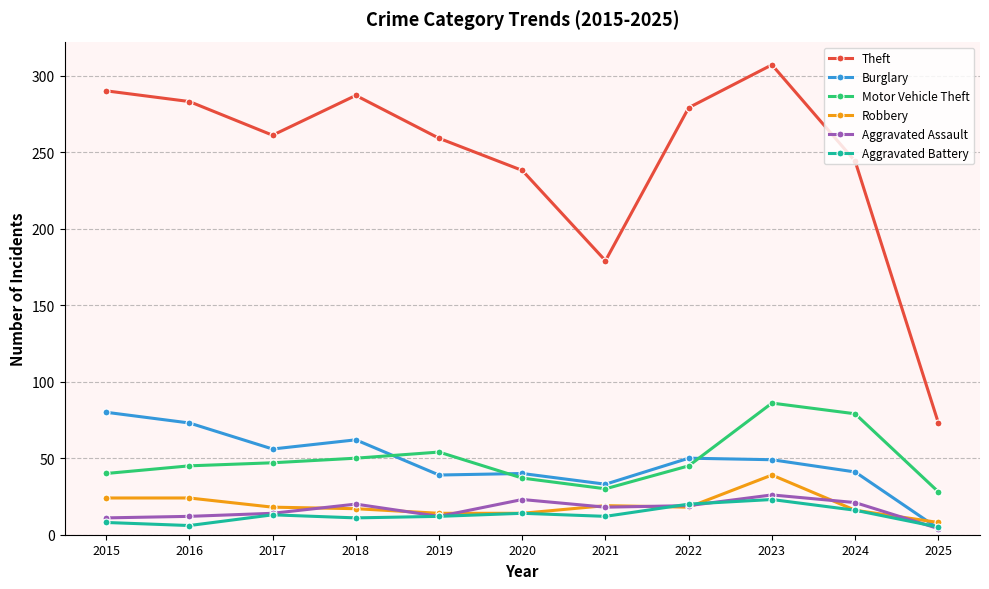

At which label does Theft reach its minimum?

2025